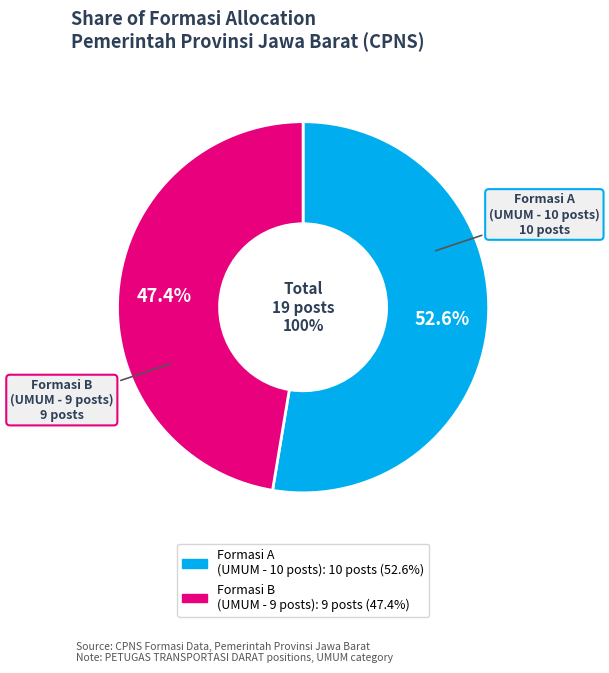

Count the number of slices in the pie.

2